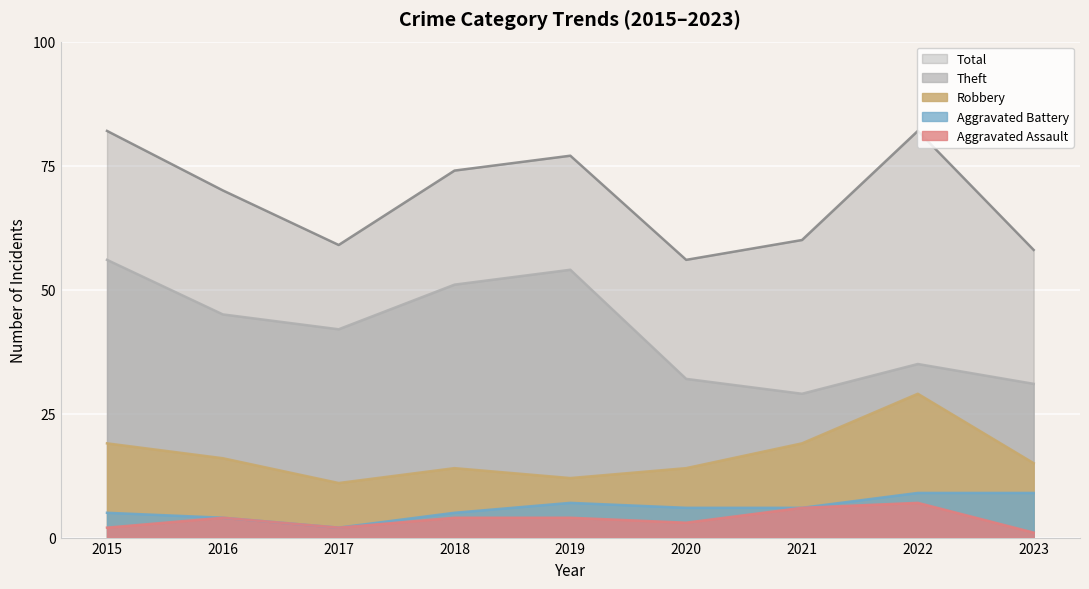

True or false: Robbery and Theft intersect in this chart.

False